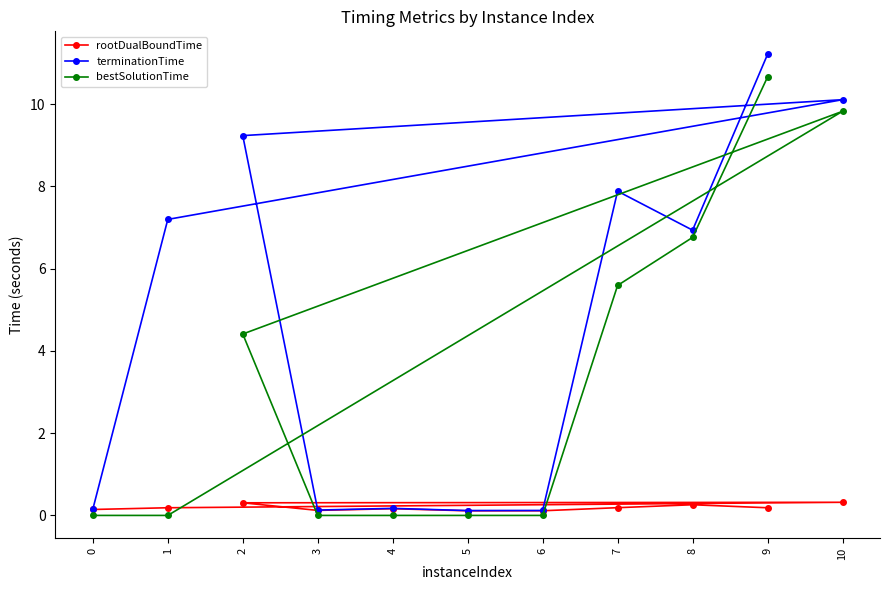

Reading right to left, list all the values displayed in this chart.

rootDualBoundTime: 9=0.2	8=0.3	7=0.2	6=0.1	5=0.1	4=0.2	3=0.1	2=0.3	10=0.3	1=0.2	0=0.1
terminationTime: 9=11.2	8=6.9	7=7.9	6=0.1	5=0.1	4=0.2	3=0.1	2=9.2	10=10.1	1=7.2	0=0.2
bestSolutionTime: 9=10.7	8=6.8	7=5.6	6=0.0	5=0.0	4=0.0	3=0.0	2=4.4	10=9.8	1=0.0	0=0.0